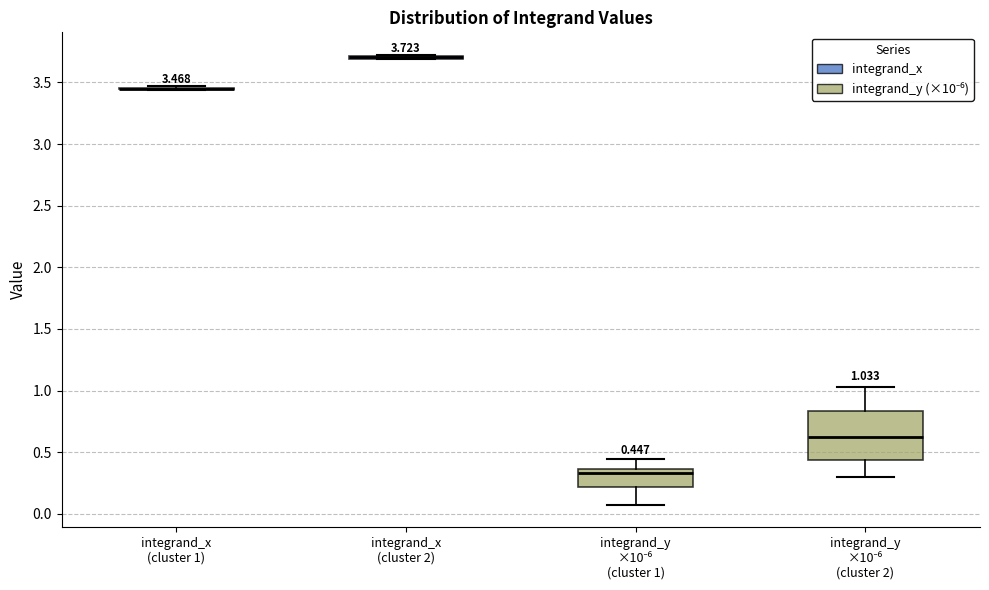

Comparing the boxes themselves (not the whiskers), which one is the tallest?

integrand_y ×10⁻⁶ (cluster 2)